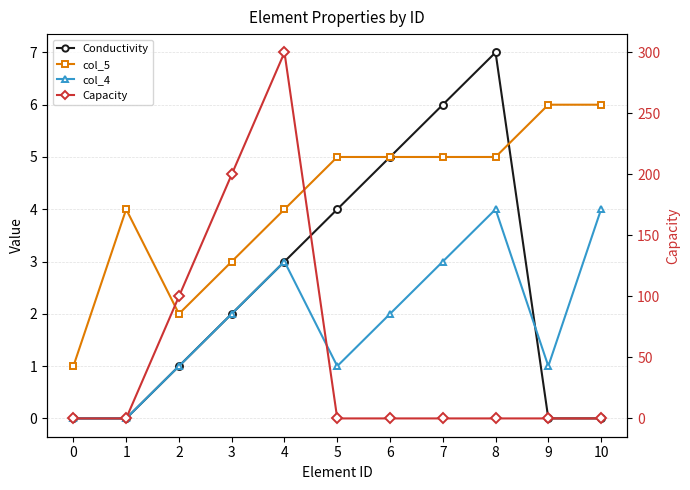

Between 2 and 4, which series saw the biggest shift?

Capacity